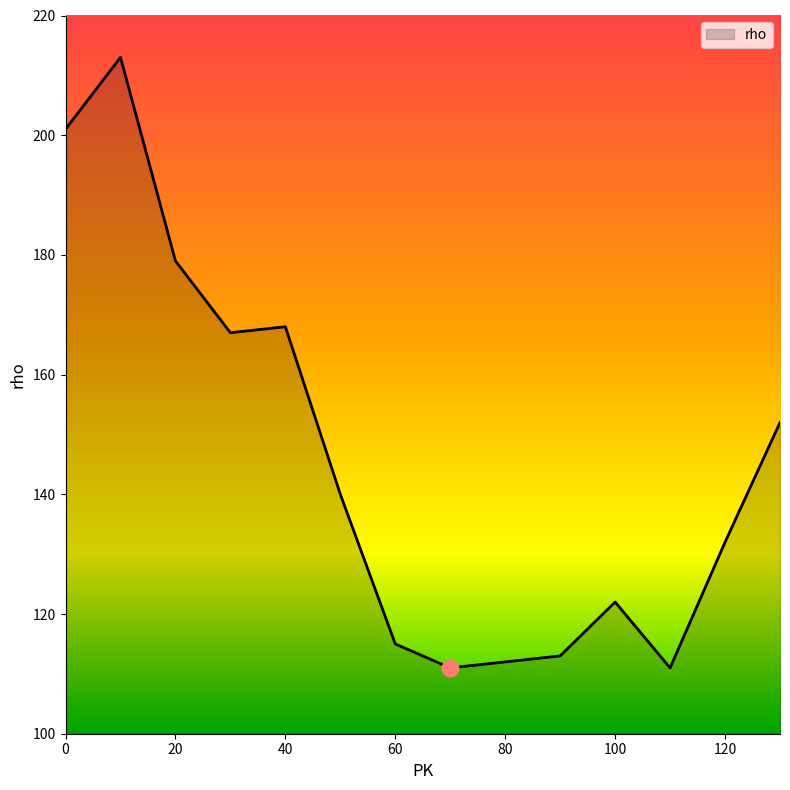

What is the smallest value displayed?

111